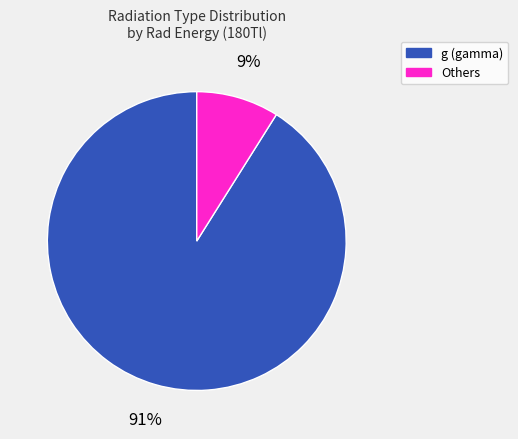

What is the smallest slice in the pie chart?

Others